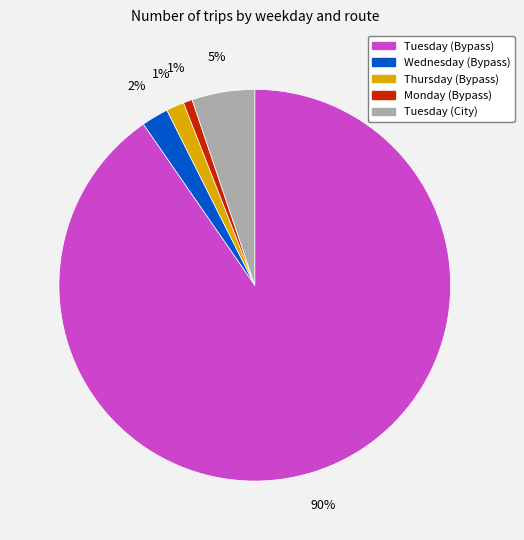

To the nearest percent, what is the difference between the Thursday (Bypass) and Wednesday (Bypass) slice percentages?

1%